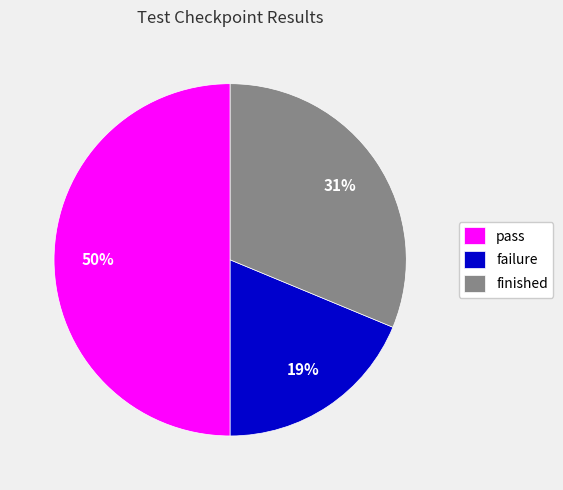

What is the smallest slice in the pie chart?

failure